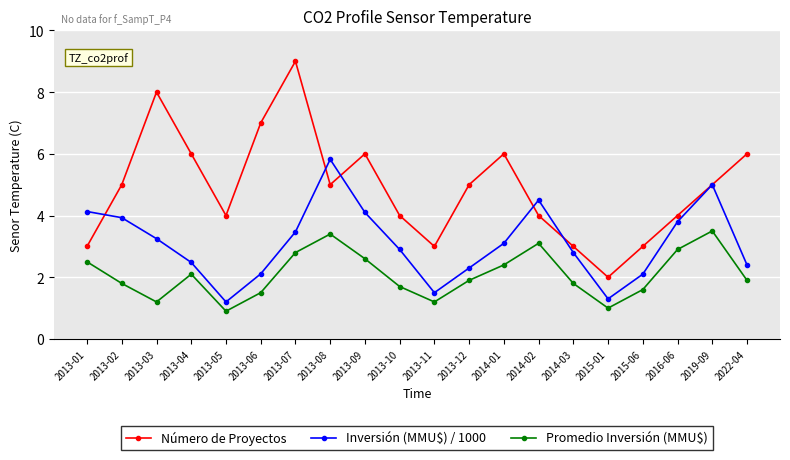

In Inversión (MMU$) / 1000, how many points are lower than both neighbors (excluding endpoints)?

3